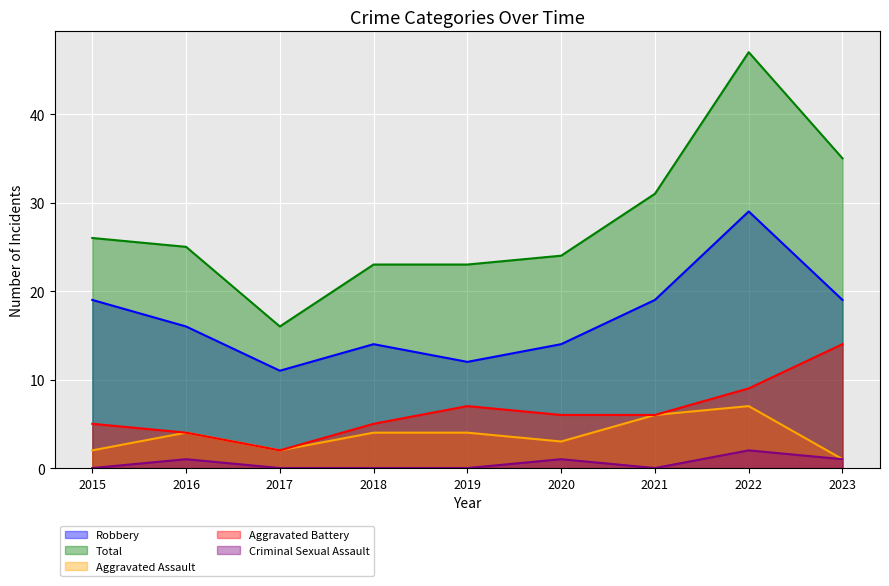

In Aggravated Assault, how many points are higher than both neighbors (excluding endpoints)?

2